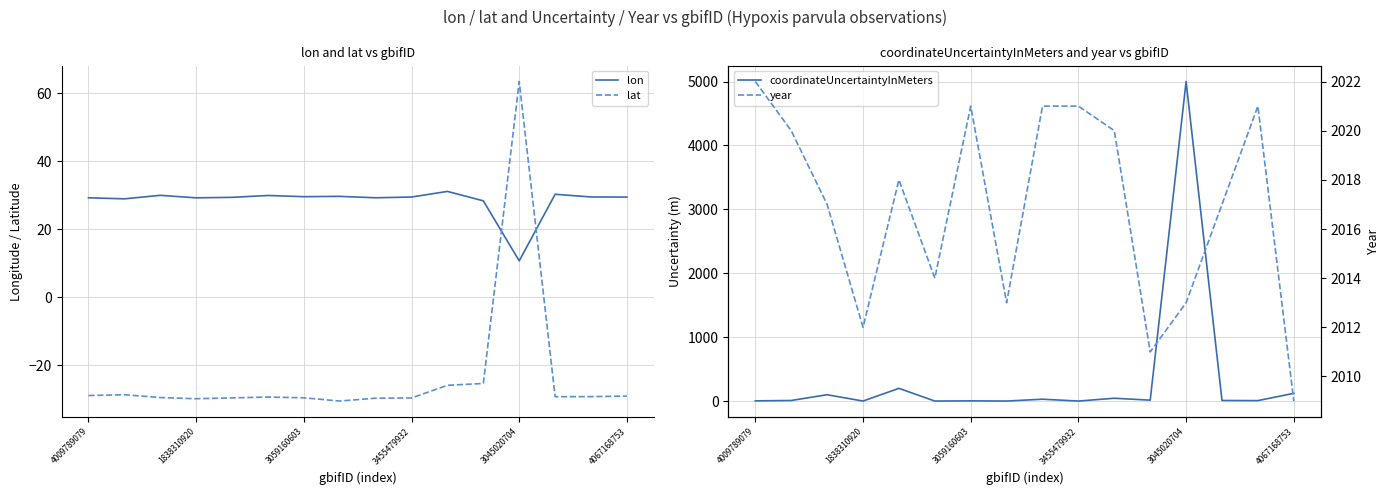

True or false: lat and year intersect in this chart.

False